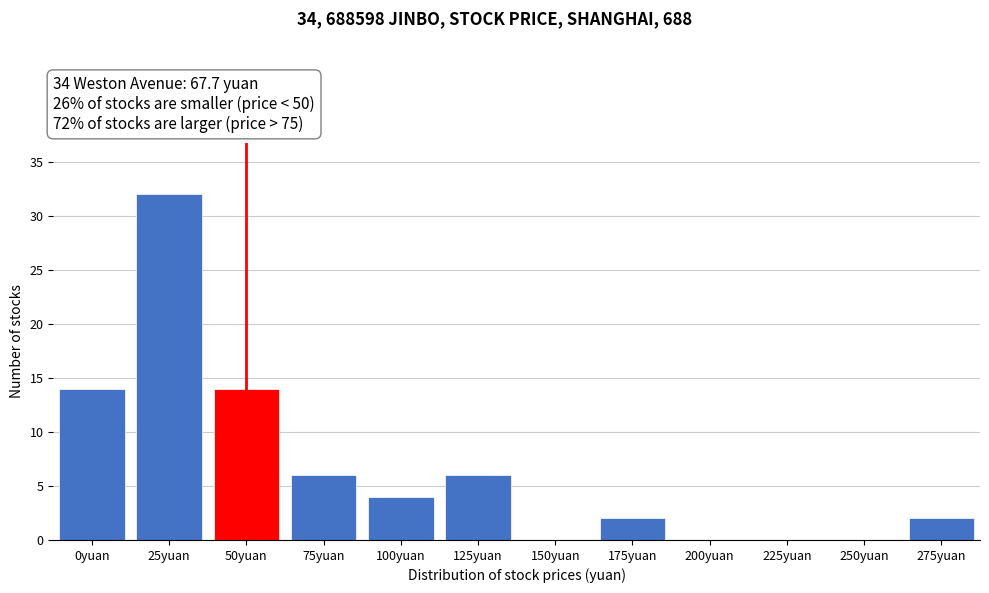

Reading left to right, list all the values displayed in this chart.

0yuan=14	25yuan=32	50yuan=14	75yuan=6	100yuan=4	125yuan=6	150yuan=0	175yuan=2	200yuan=0	225yuan=0	250yuan=0	275yuan=2